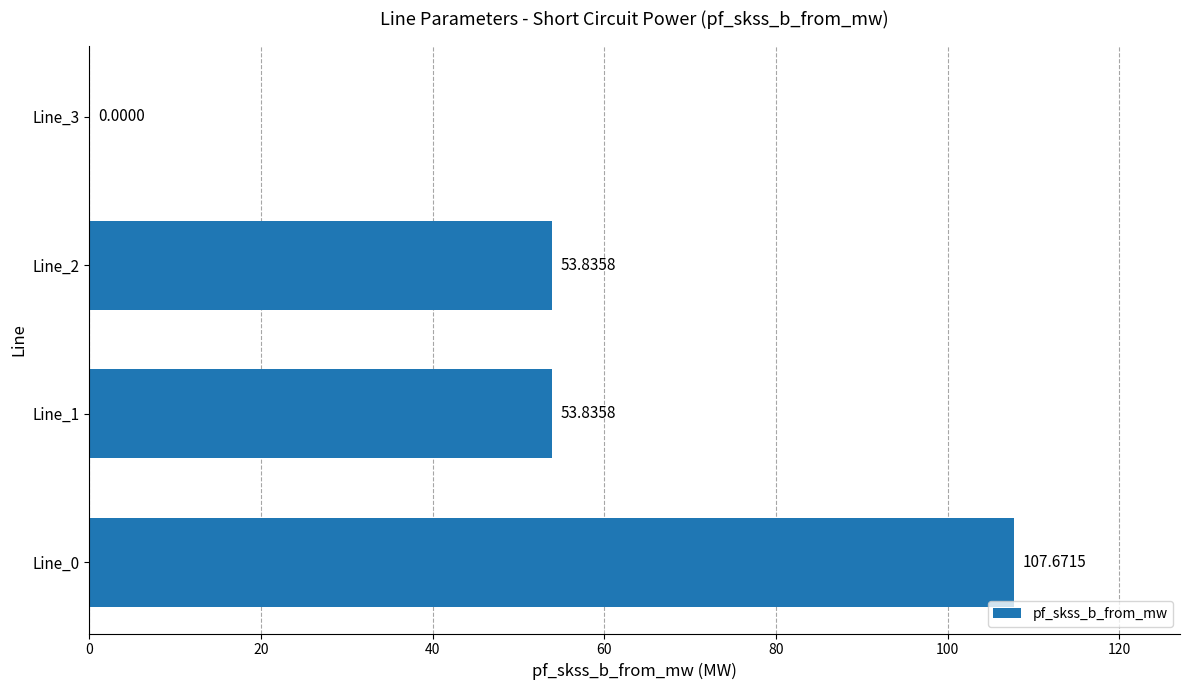

What is the change in value from Line_0 to Line_2?

-53.8